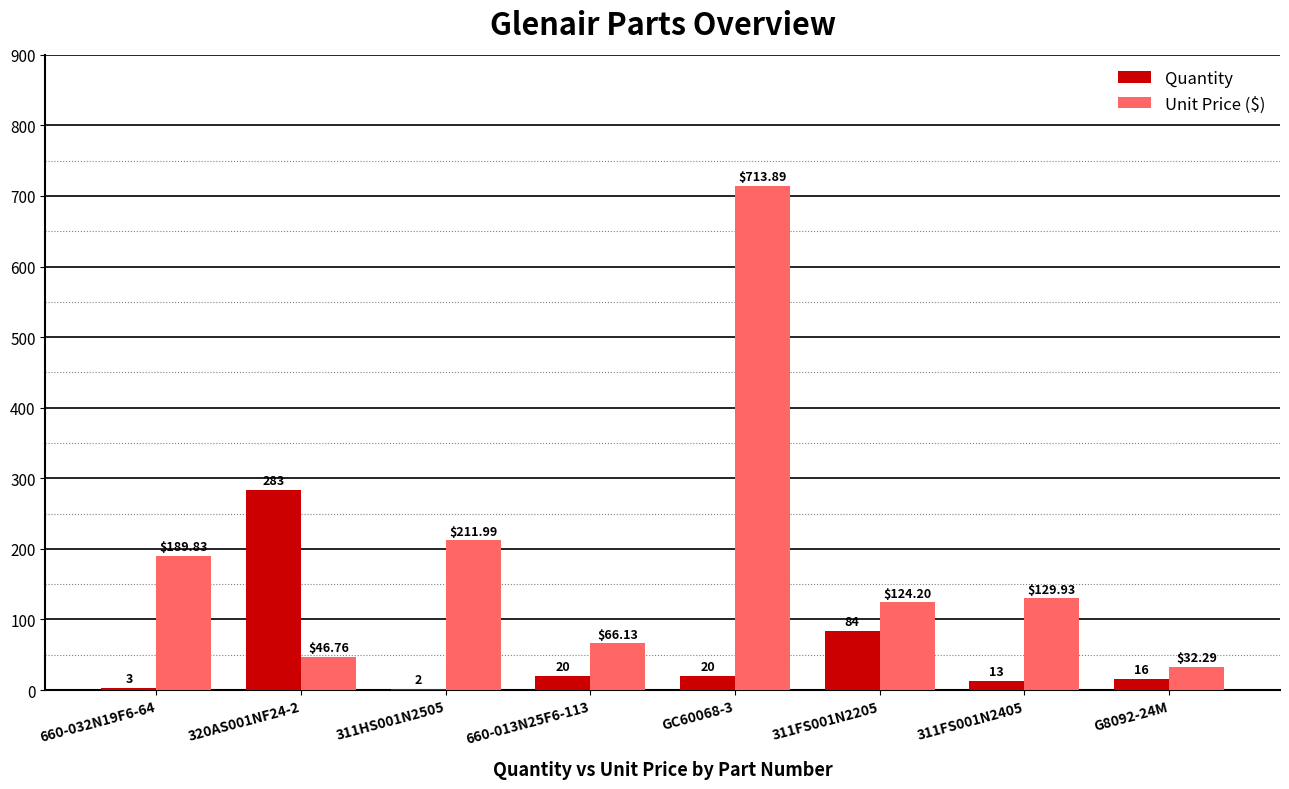

Which series has the largest range (max minus min)?

Unit Price ($)